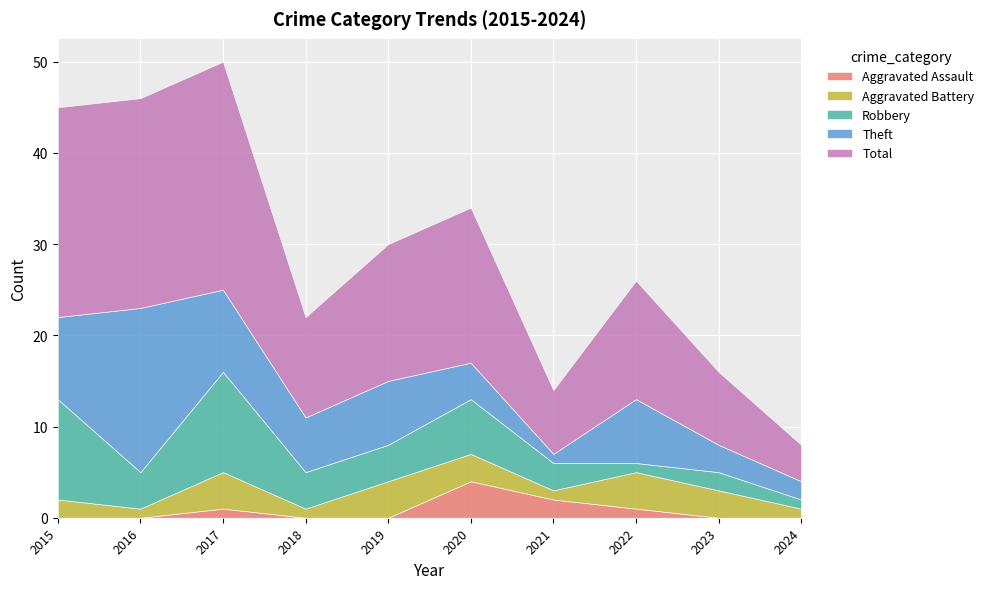

Does the chart display data point markers on the line(s)?

No